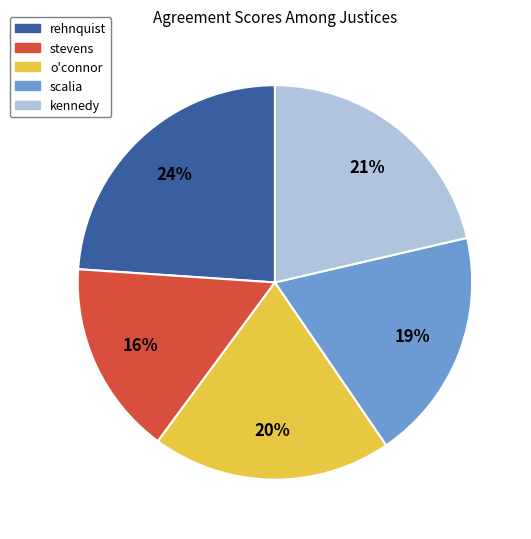

To the nearest percent, what is the average slice percentage?

20%